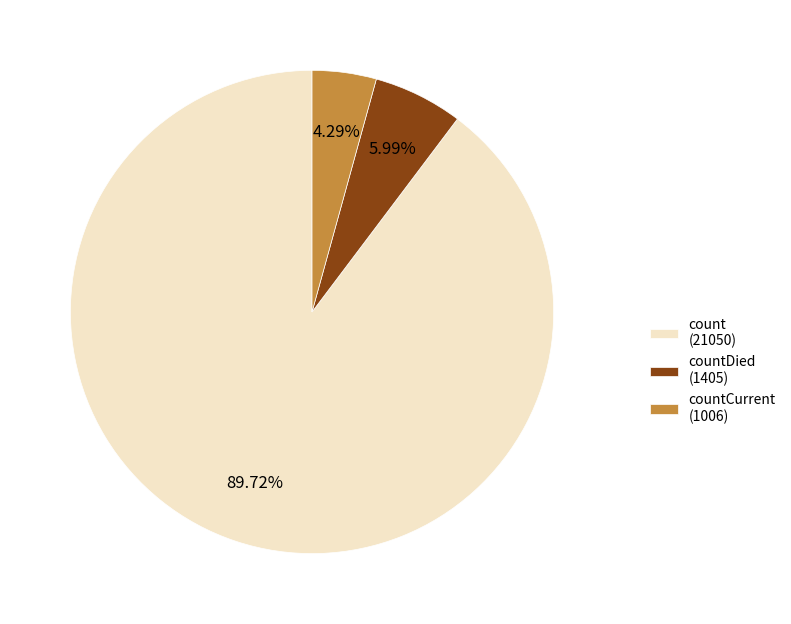

Which category accounts for the majority?

count (21050)